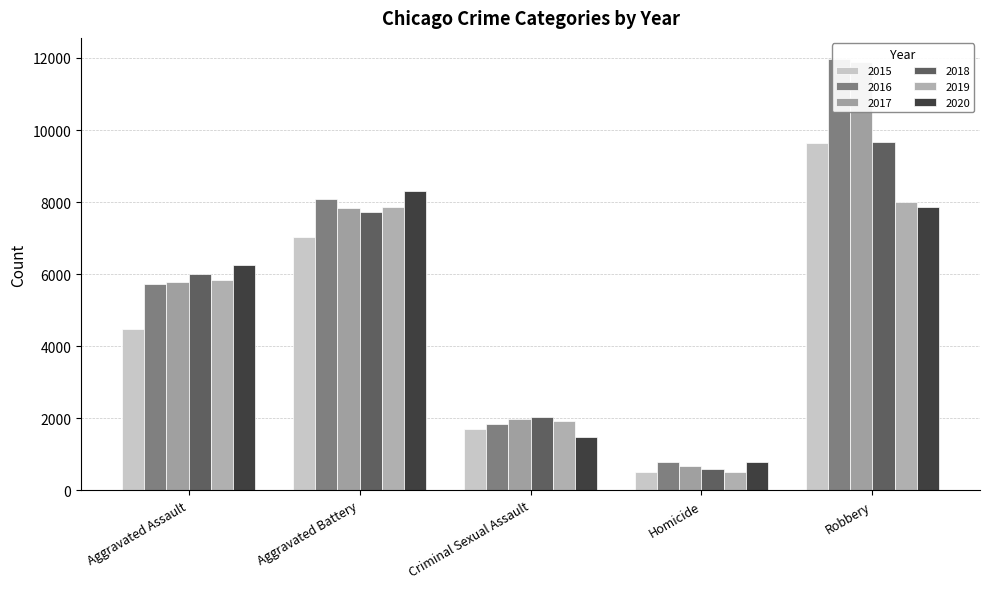

How many bars are there in total?

30